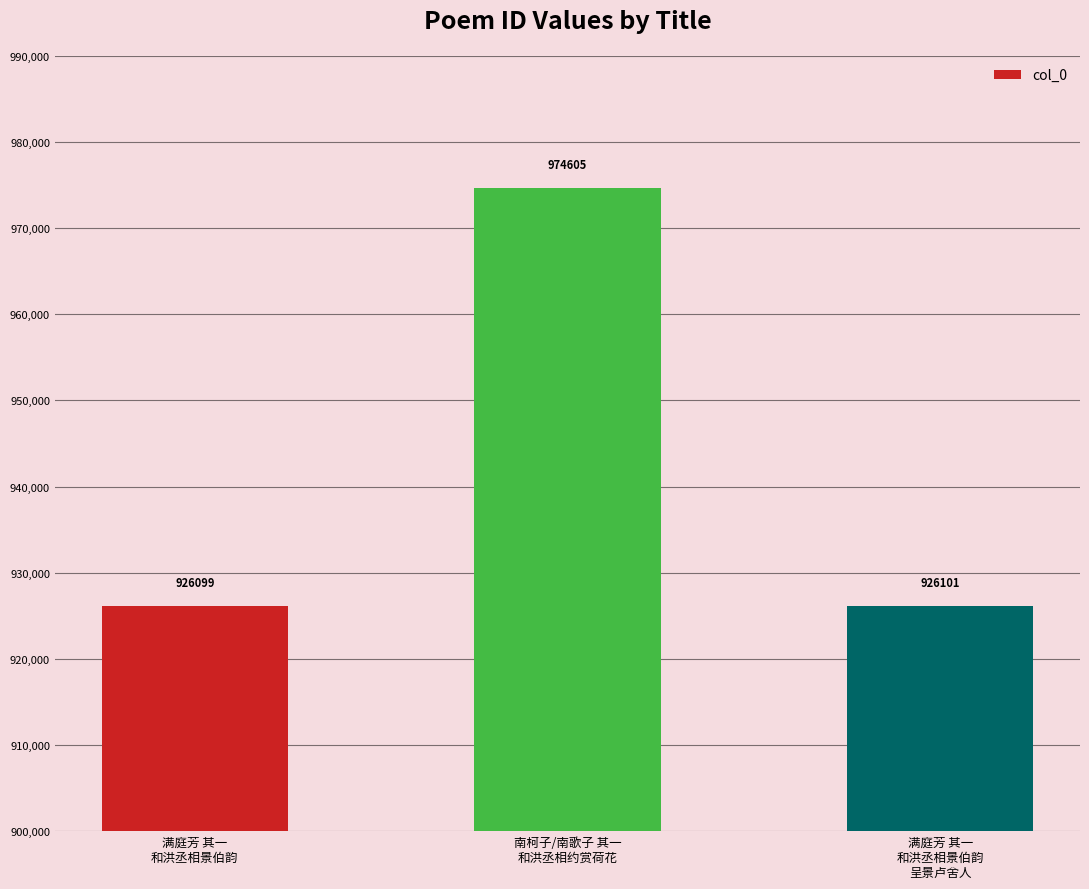

The chart shows a value of 974605 at 南柯子/南歌子 其一
和洪丞相约赏荷花. True or false?

True